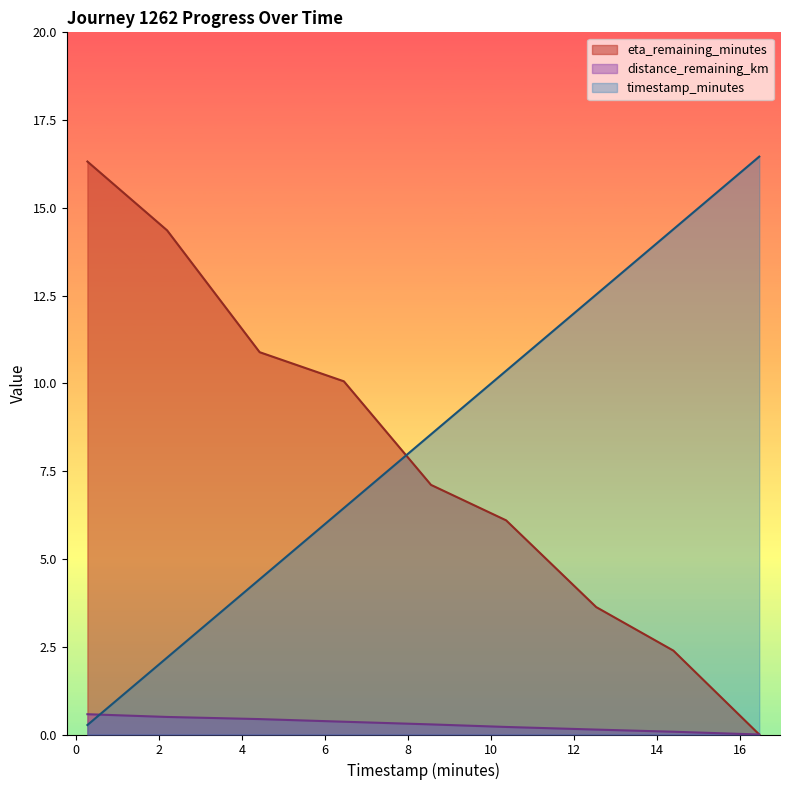

The timestamp_minutes series shows 2.2 at 2.19. True or false?

True